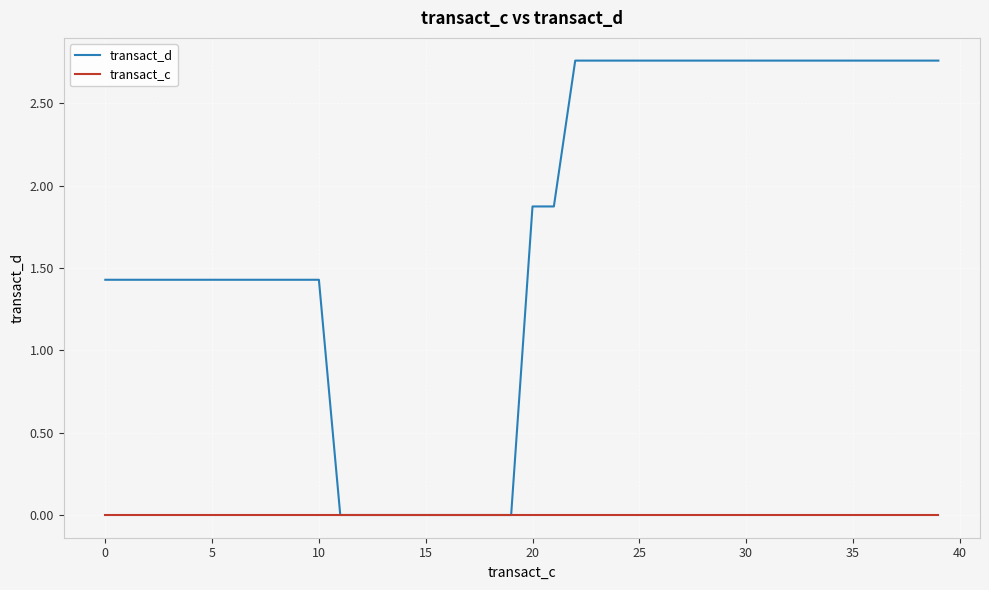

Which series has the largest range (max minus min)?

transact_d